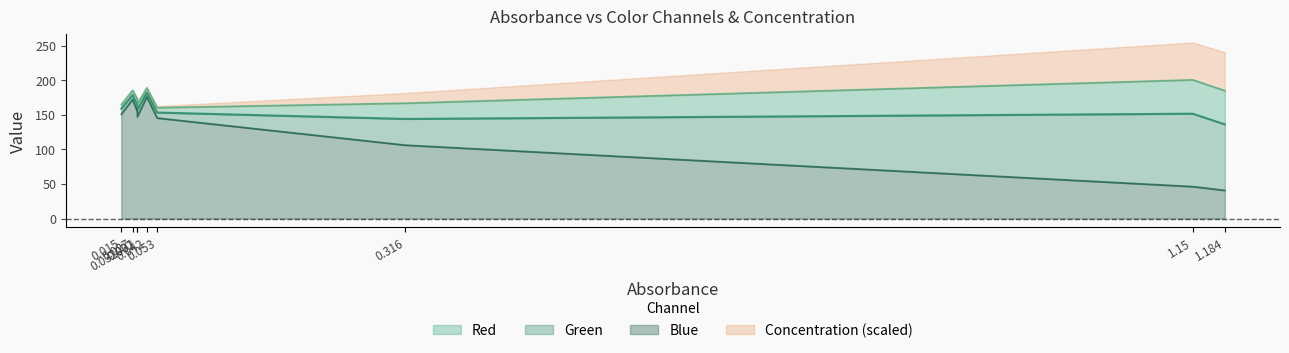

Is it true that Green equals 81.4 at 0.042?

False